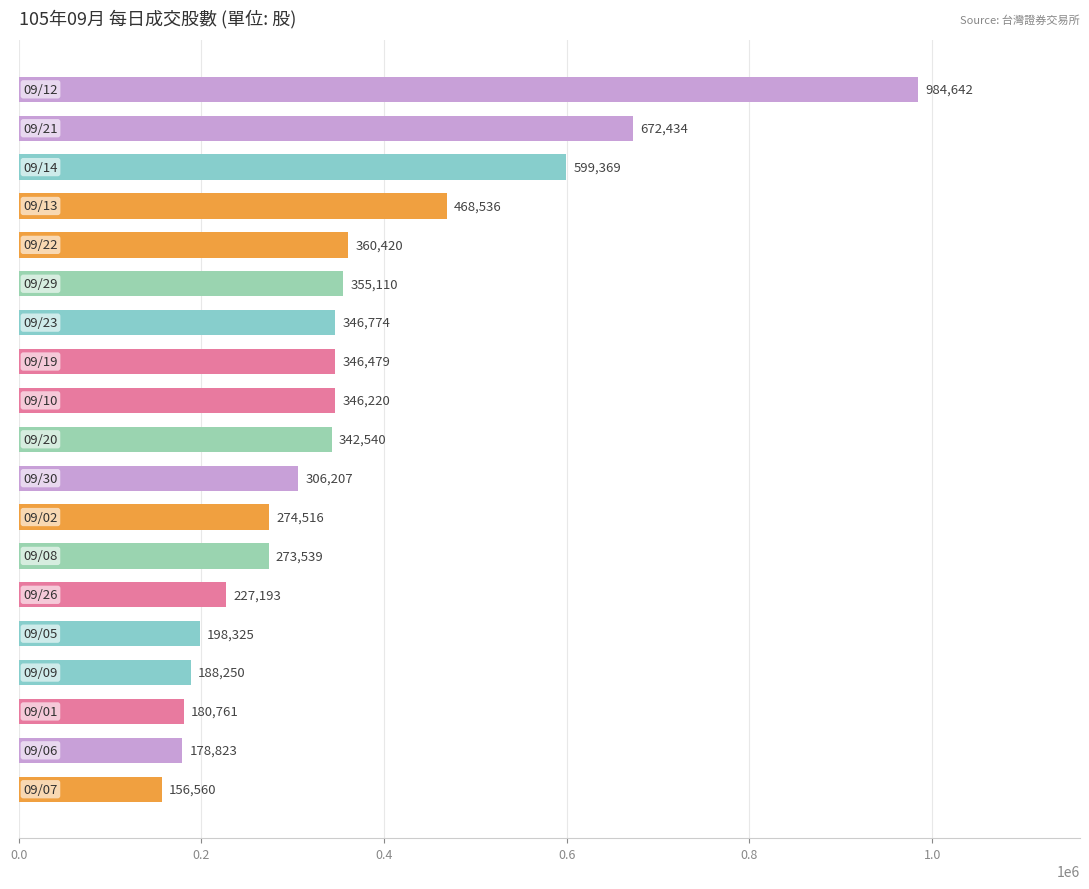

What is the value of the 19th bar from the top?

156560